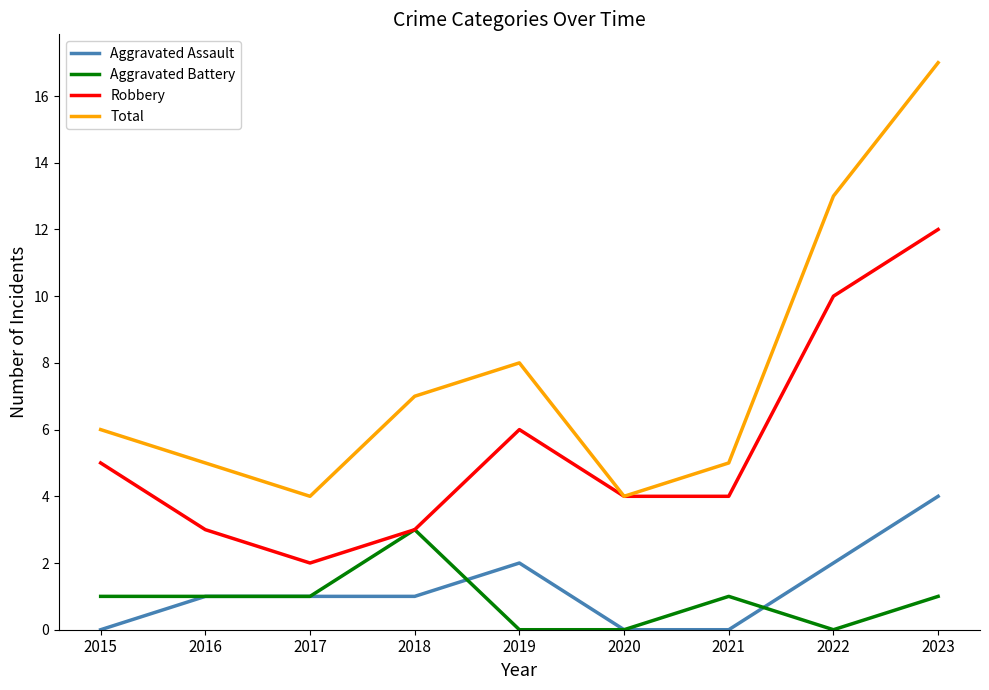

What is the spread (max minus min) of values at 2022?

13